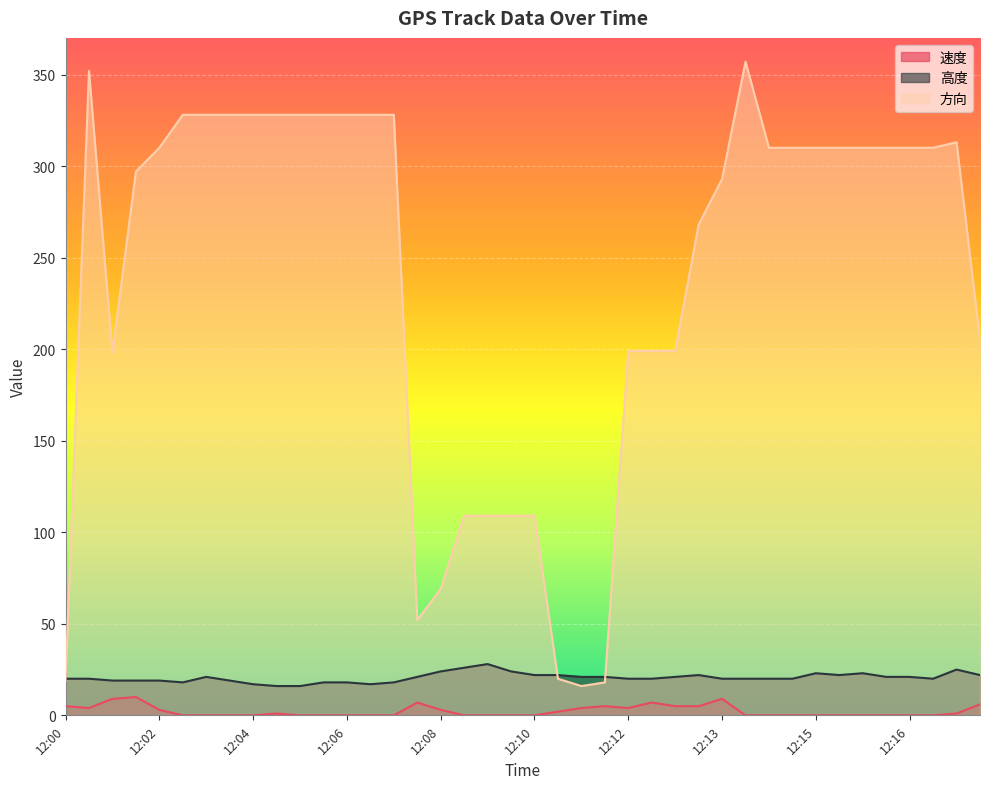

True or false: 速度 and 方向 intersect in this chart.

False